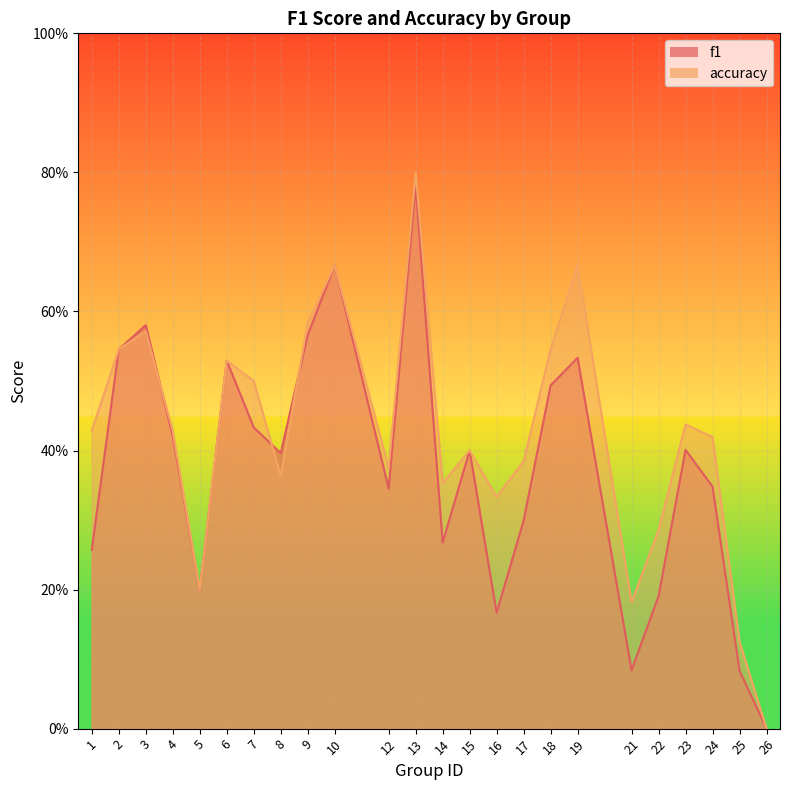

Which series changed the most between 5 and 26?

f1